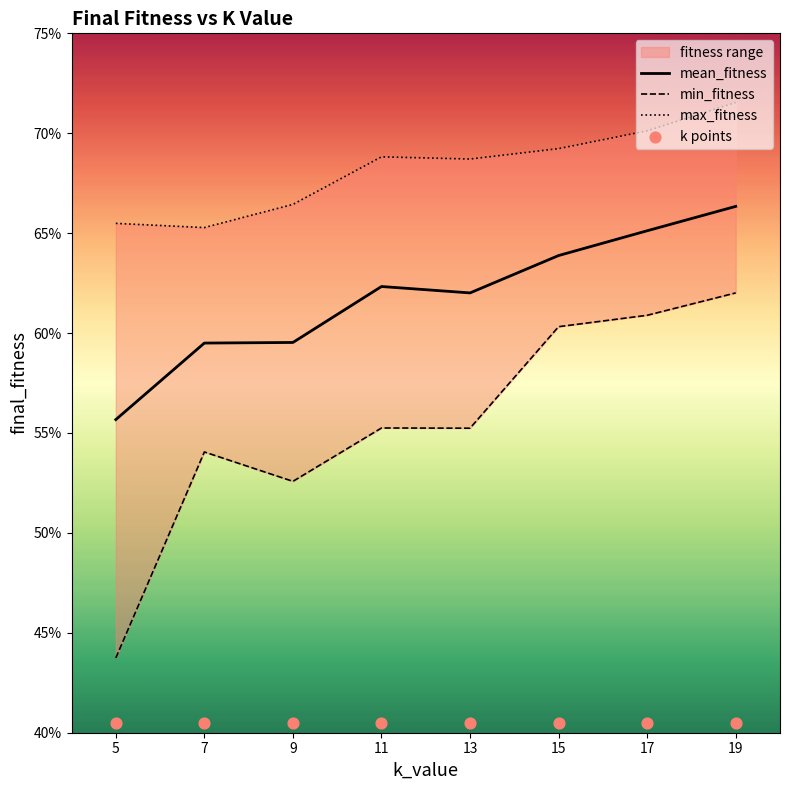

Which series reaches the minimum Y coordinate?

k points